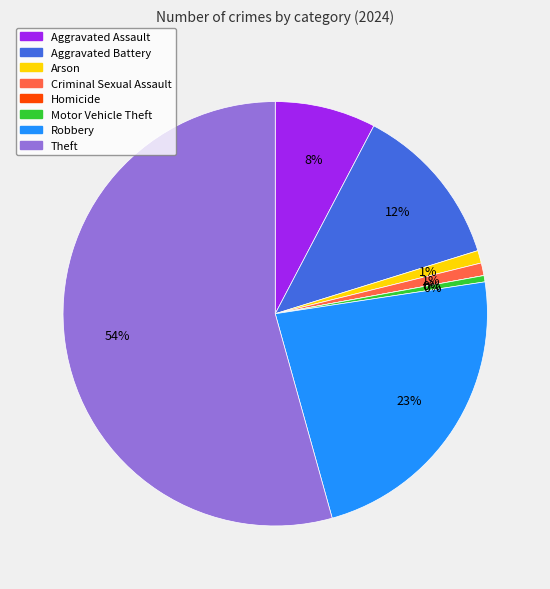

To the nearest percent, what is the difference between the largest and smallest slice percentages?

54%